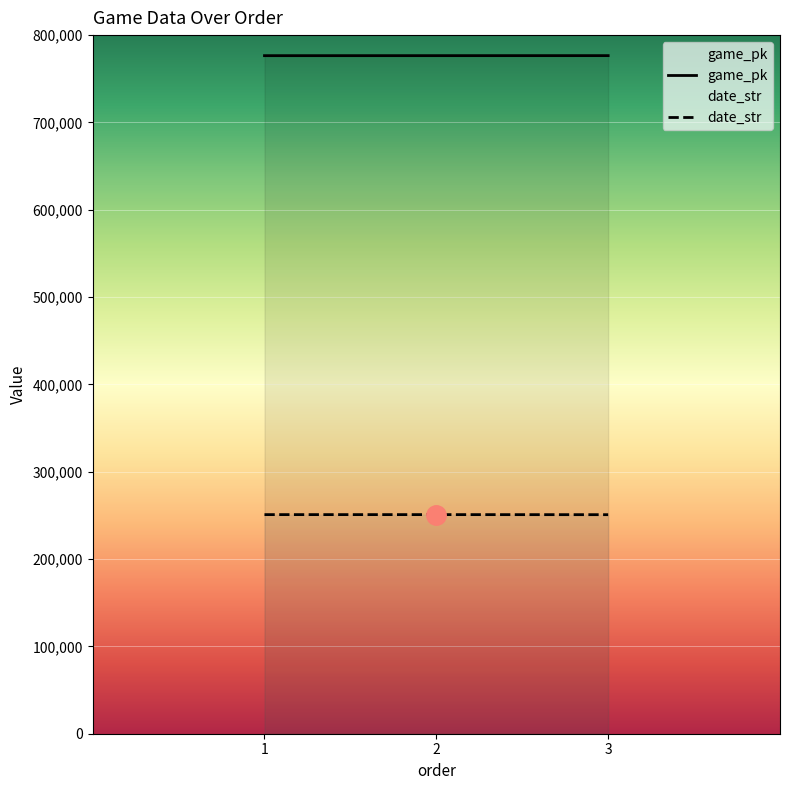

How many lines are shown in the chart?

2